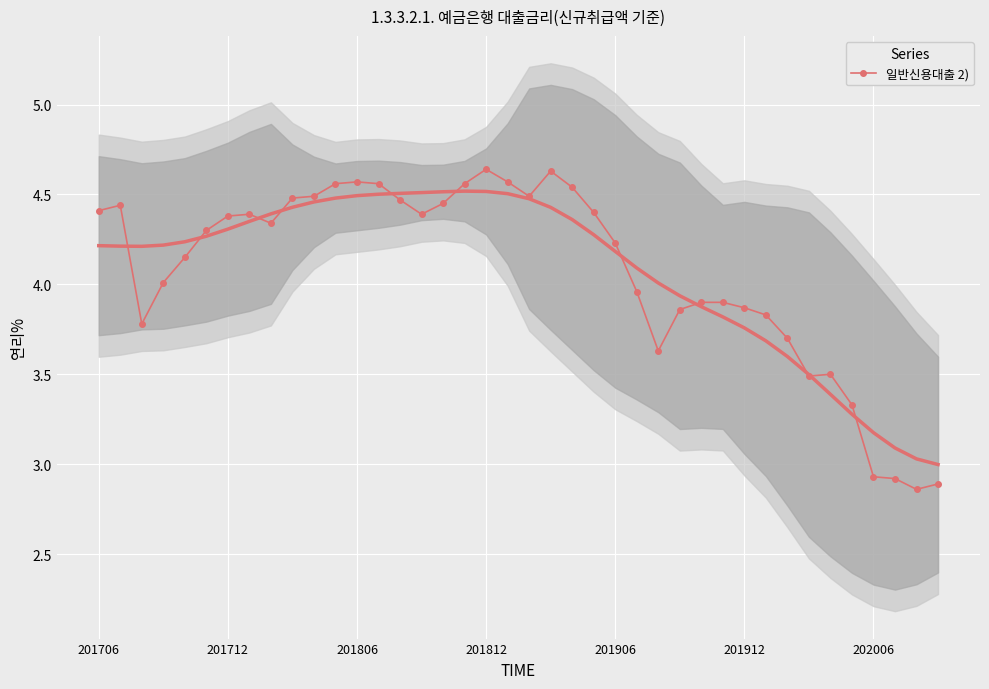

True or false: 일반신용대출 2) has more than 2 points higher than both neighbors.

True